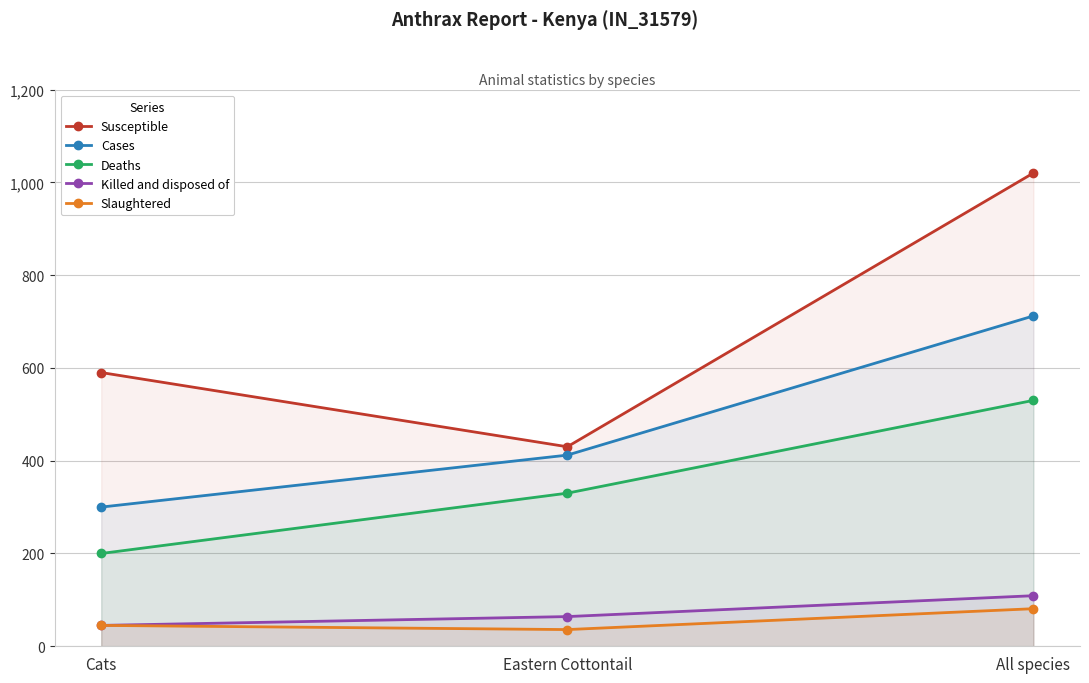

What is the value of the Susceptible point at the 2nd from the left?

430